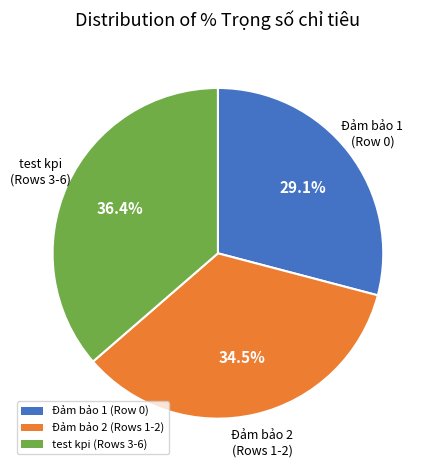

Combined, what portion of the pie is Đảm bảo 2 (Rows 1-2) and Đảm bảo 1 (Row 0)?

63.6%